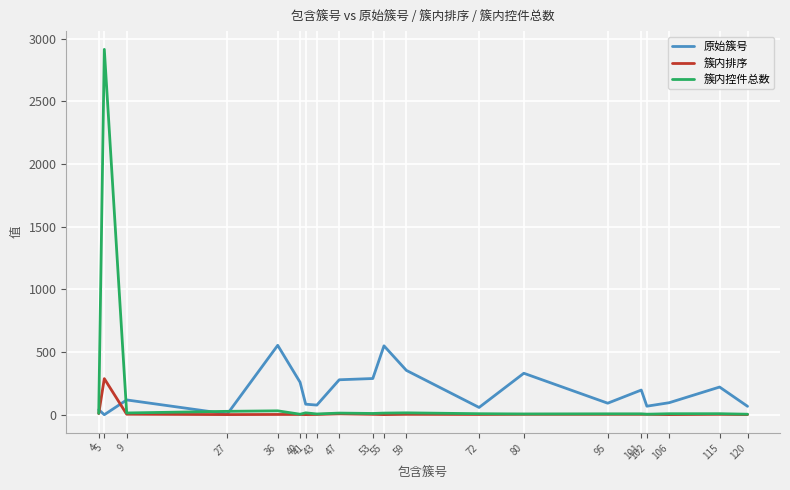

Between which two adjacent categories do 原始簇号 and 簇内控件总数 first intersect?

4 and 5